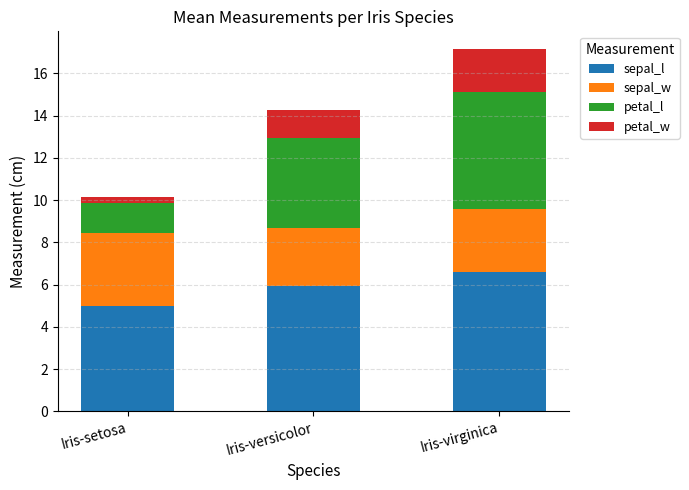

Reading left to right, transcribe the values for sepal_l.

Iris-setosa=5.0	Iris-versicolor=5.9	Iris-virginica=6.6